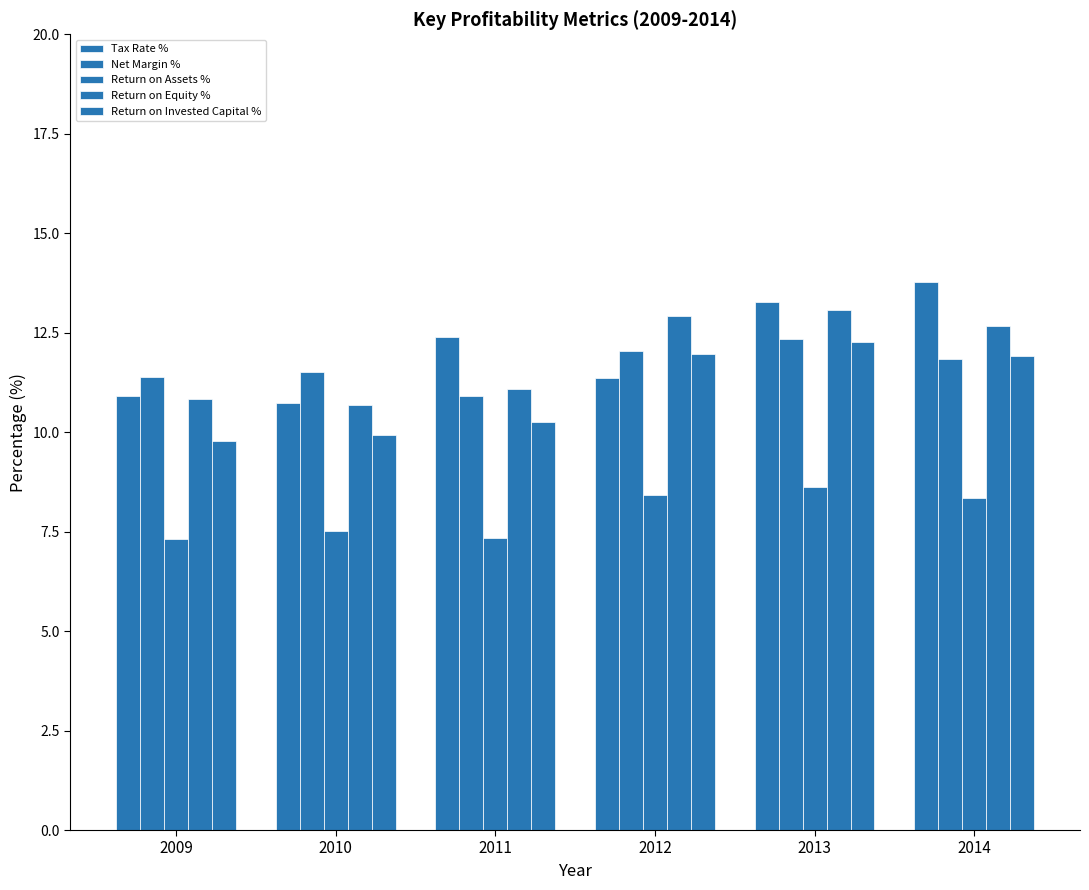

Does the chart contain stacked bars?

No